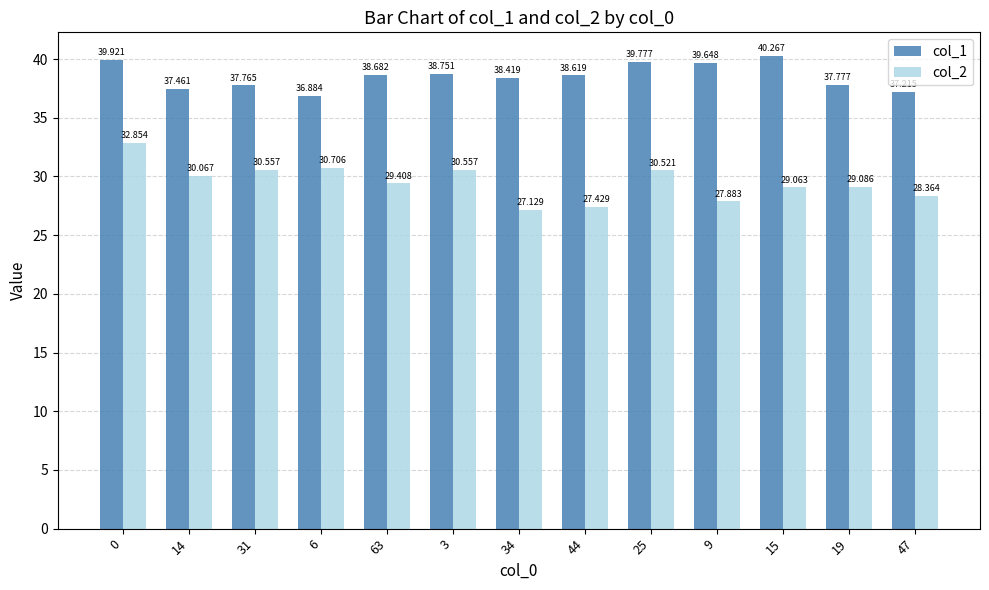

Is the value of col_1 at 25 greater than the value of col_2 at 6?

Yes